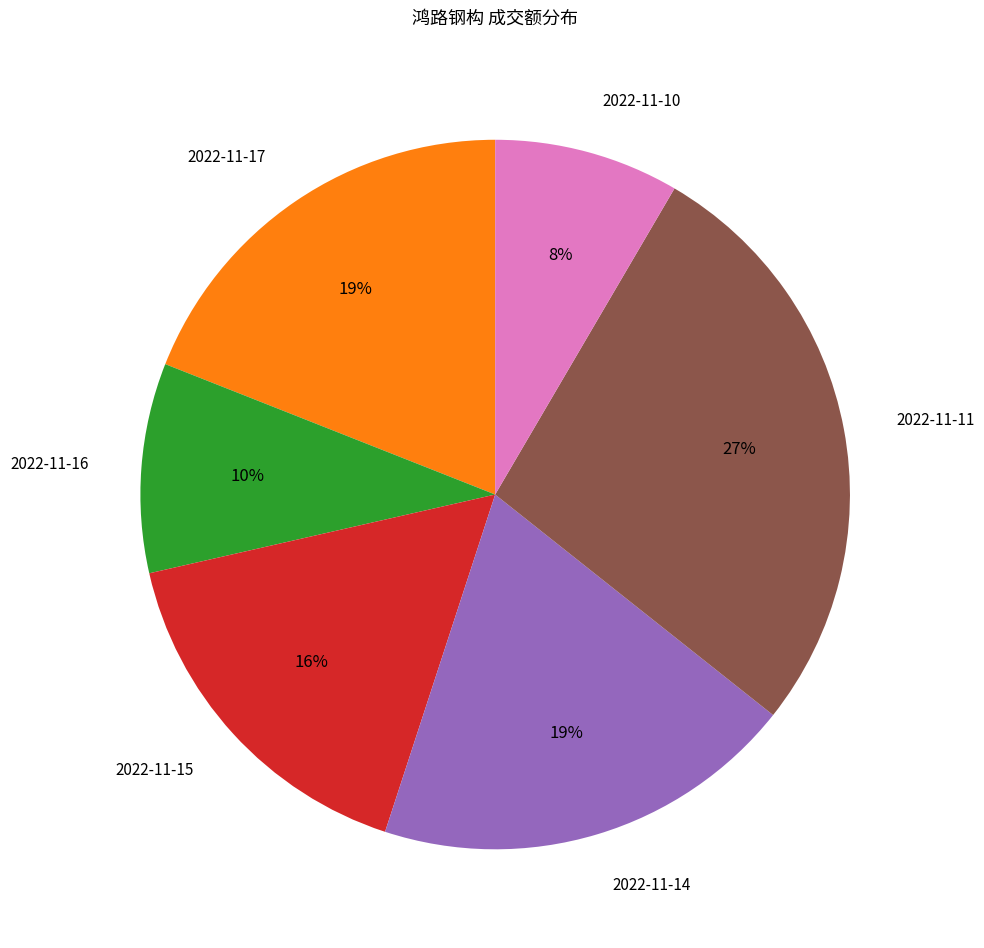

To the nearest percent, what percentage of the pie is 2022-11-17?

19%